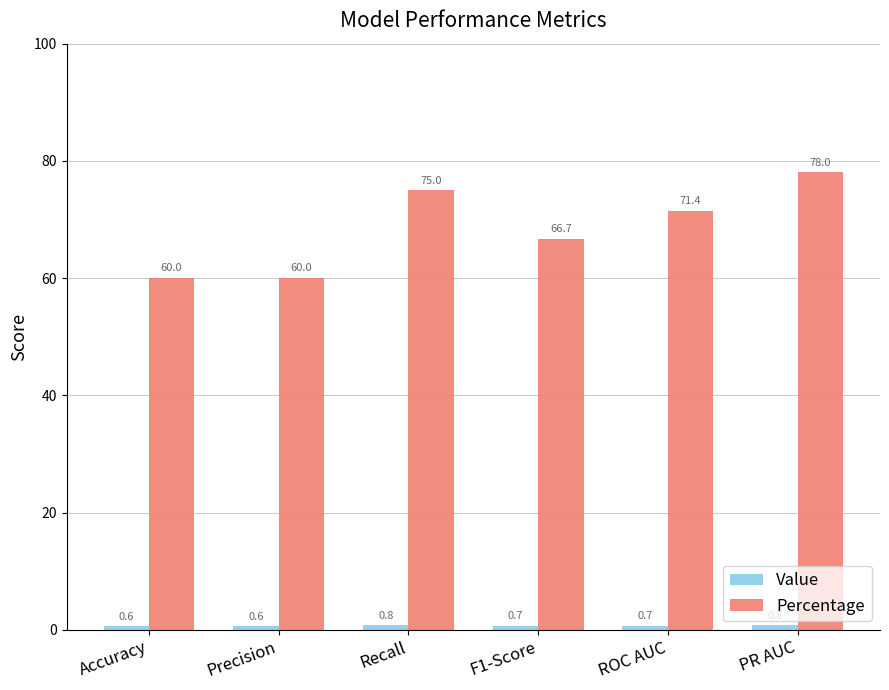

Is it true that Percentage equals 66.7 at F1-Score?

True